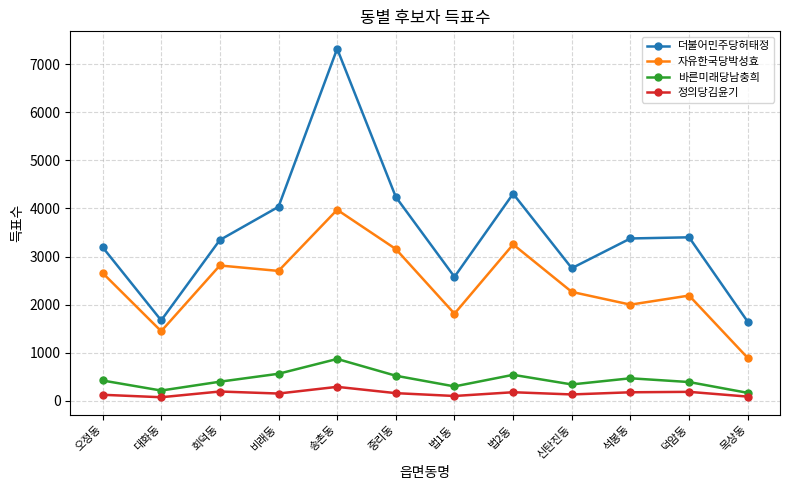

What position from the right is 목상동?

1